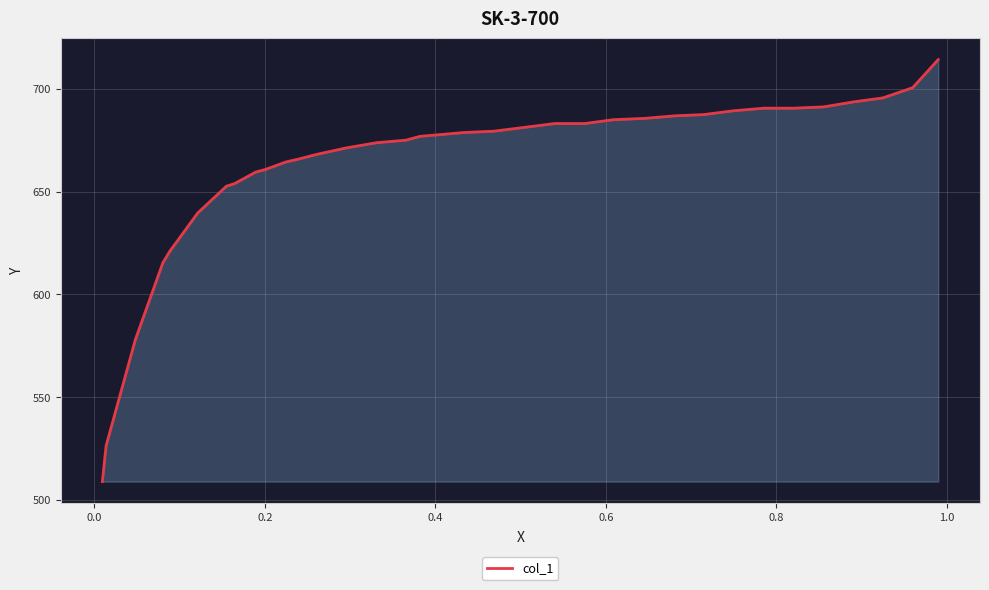

Does the chart display data point markers on the line(s)?

No